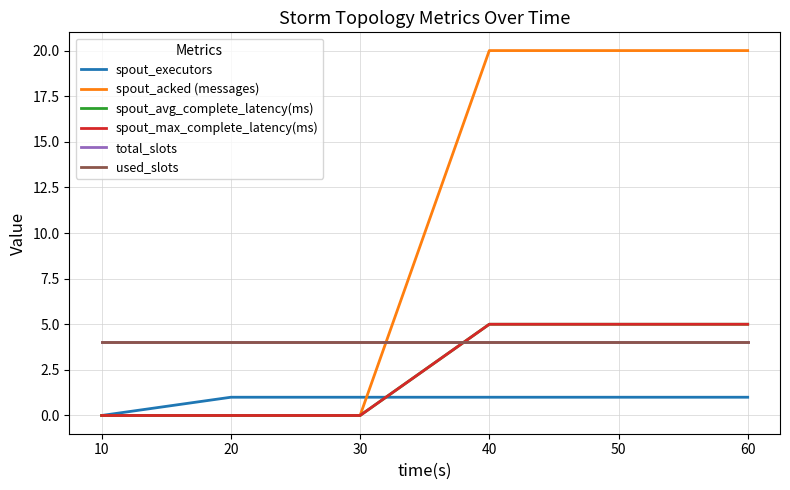

What is the spread (max minus min) of values at 20?

4